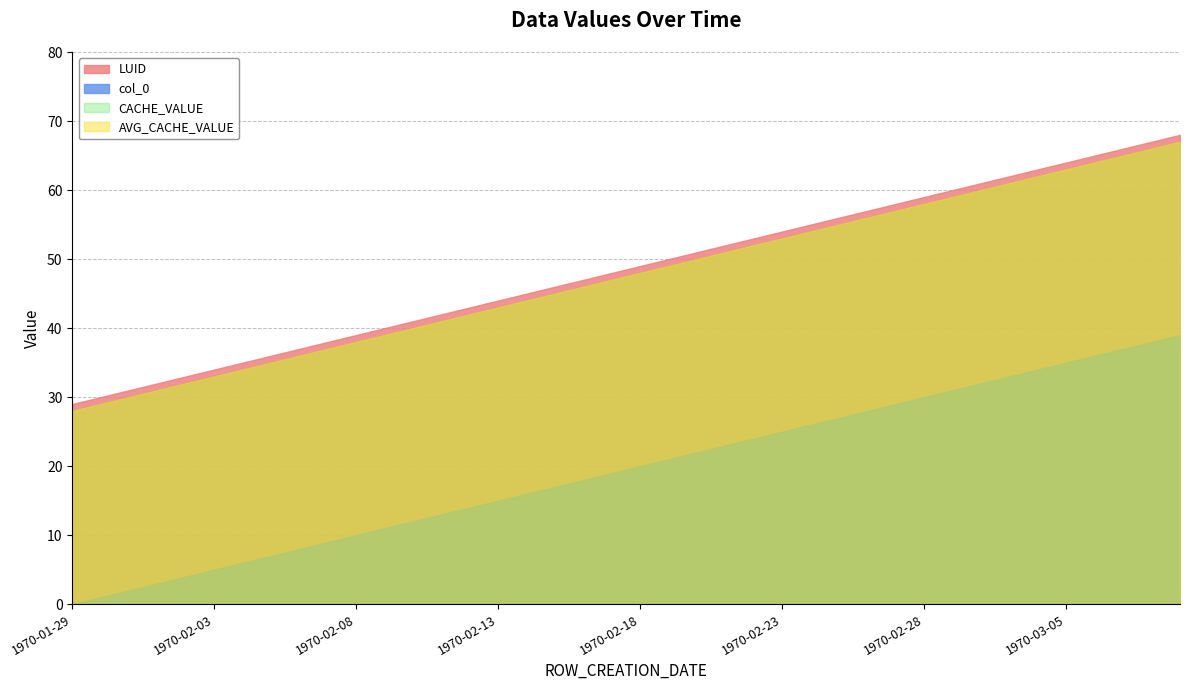

How many lines are shown in the chart?

4